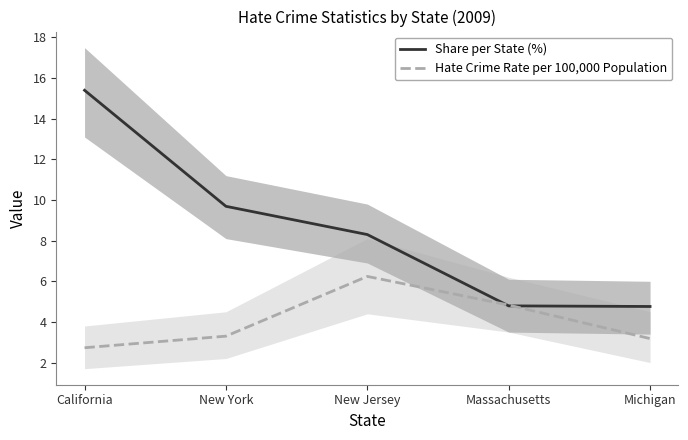

Reading left to right, list all the values displayed in this chart.

Share per State (%): California=15.4	New York=9.7	New Jersey=8.3	Massachusetts=4.8	Michigan=4.8
Hate Crime Rate per 100,000 Population: California=2.7	New York=3.3	New Jersey=6.2	Massachusetts=4.8	Michigan=3.2